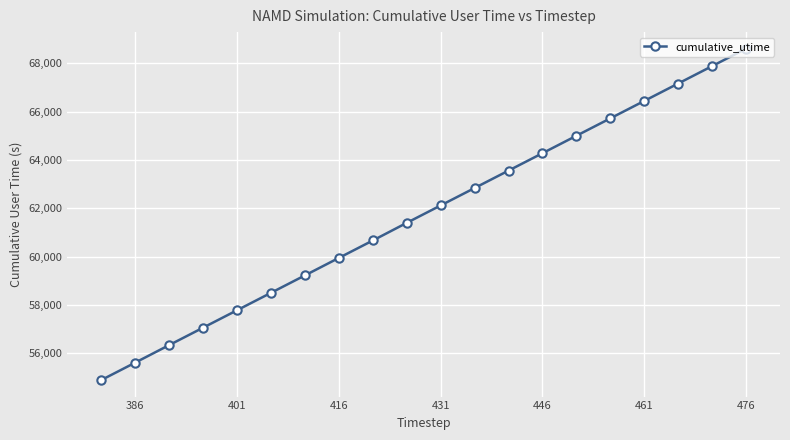

What is the minimum value shown in the chart?

54887.8